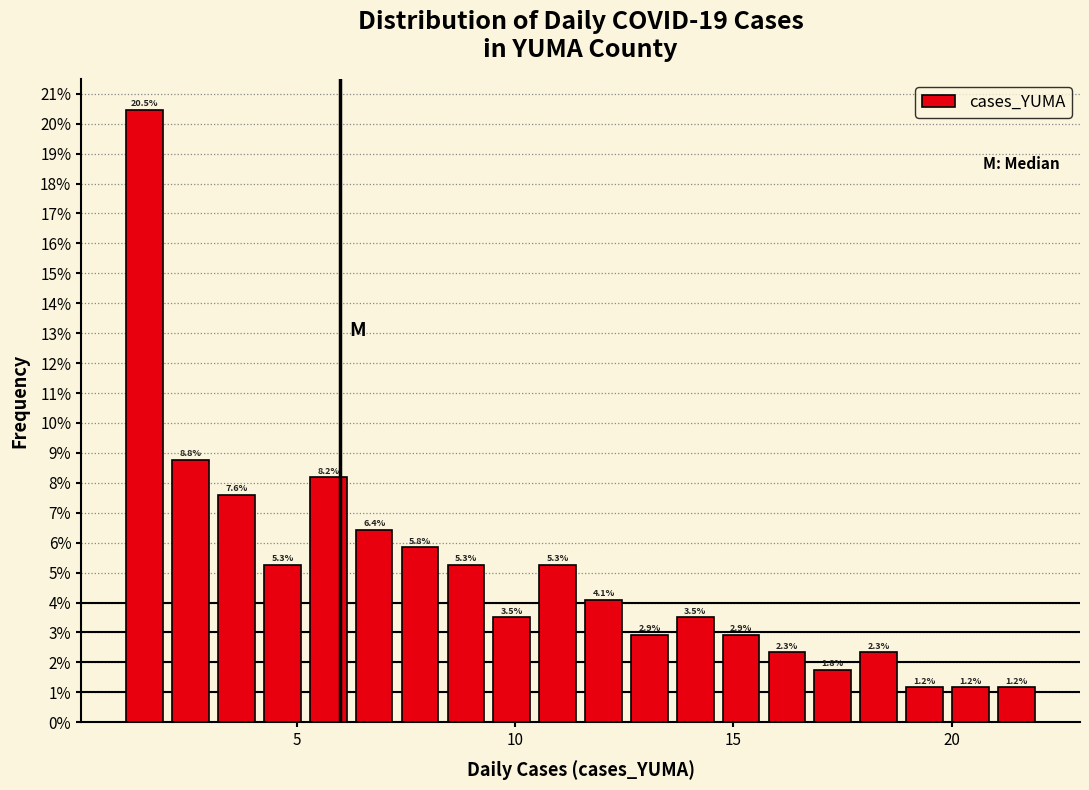

Around what value on the x-axis is the tallest bar? Give the approximate position of its centre, as read against the axis.

1.5